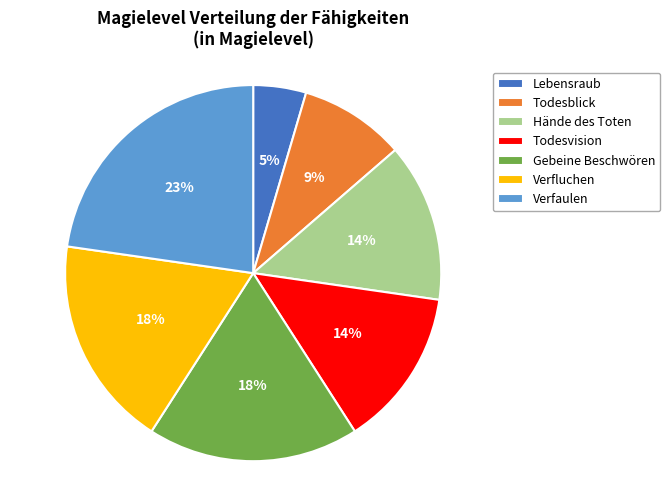

Count the number of slices in the pie.

7